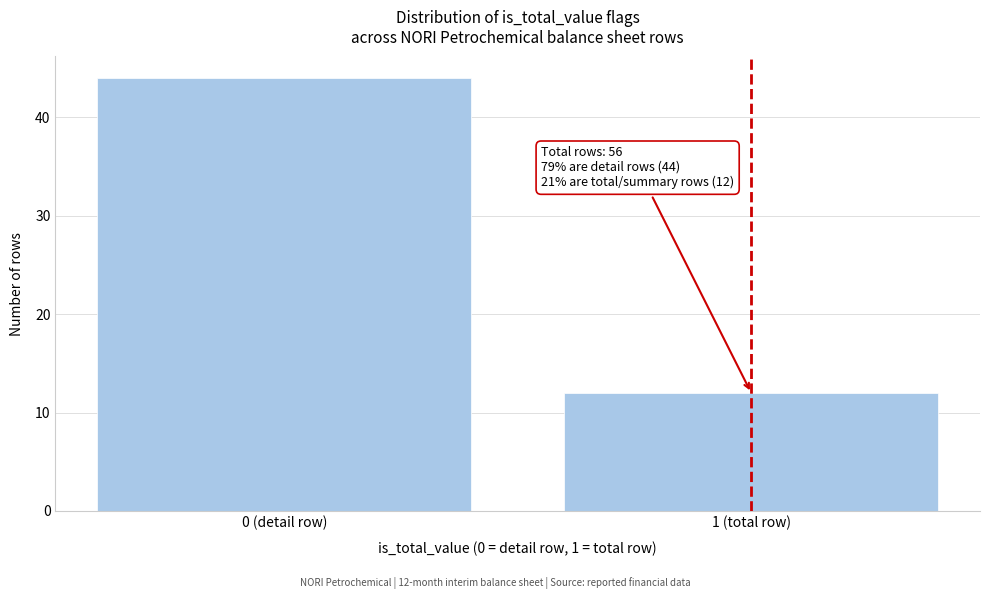

Reading left to right, list all the values displayed in this chart.

44	12